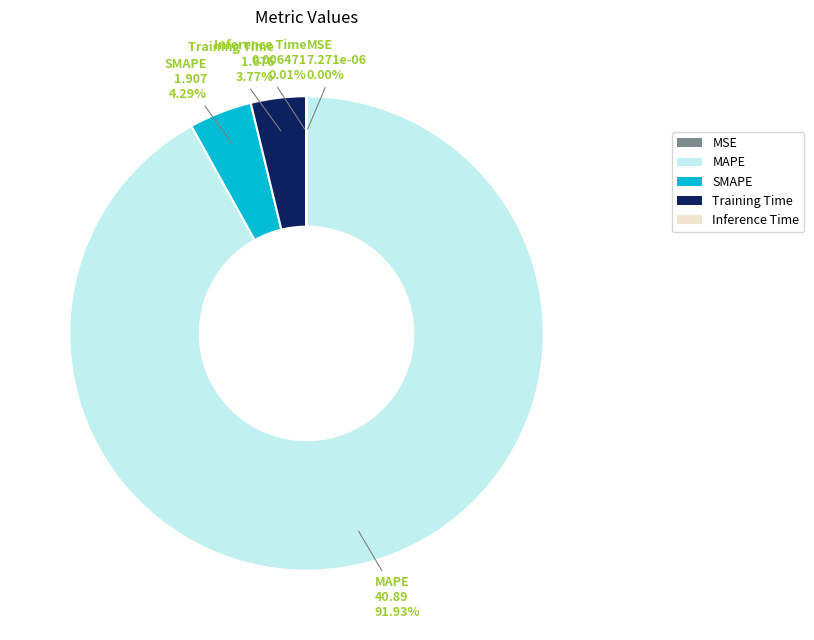

Is there a majority slice in this chart?

Yes